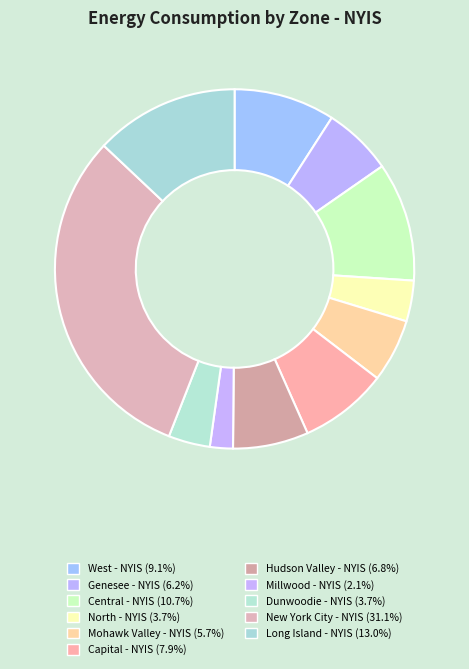

Does any single category account for the majority?

No